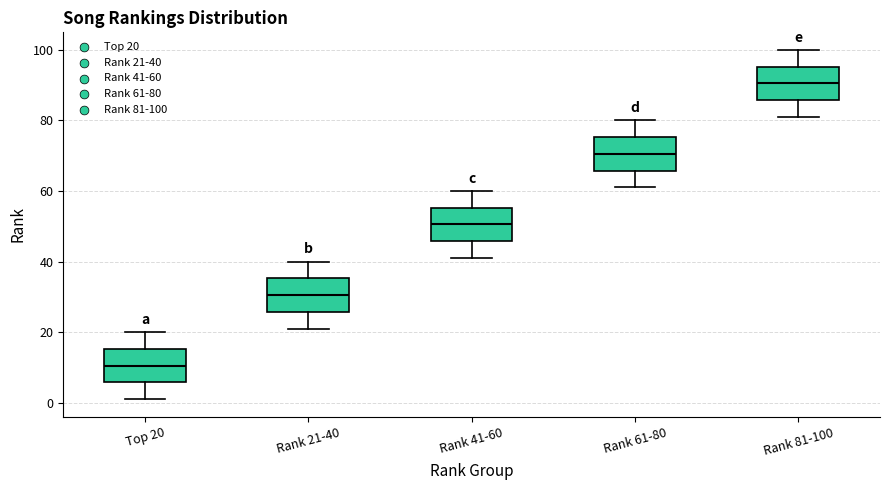

Which box has the lowest median line?

Top 20